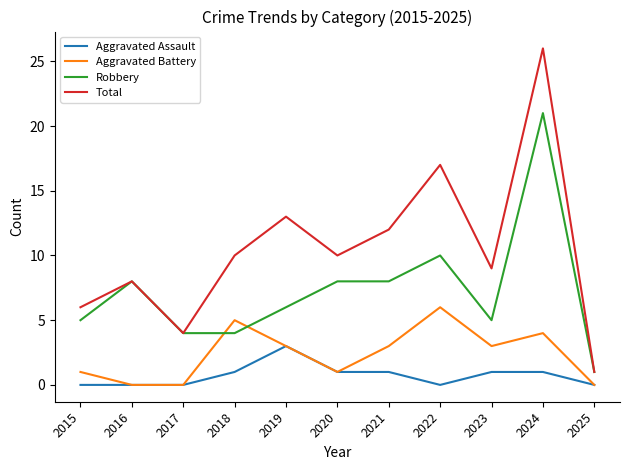

What is the difference between the highest and lowest values at 2016?

8